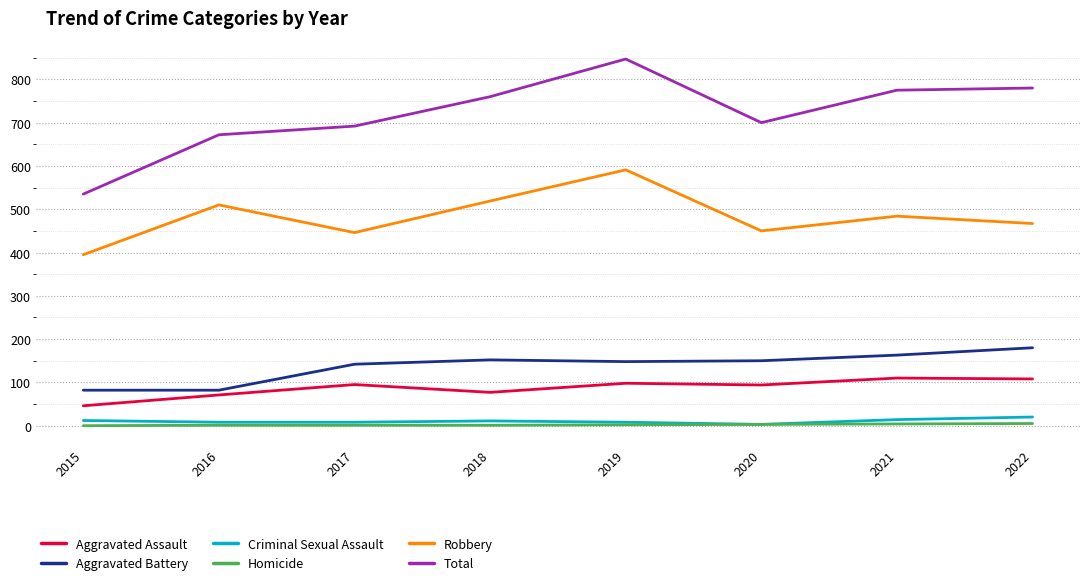

What is the spread (max minus min) of values at 2017?

691